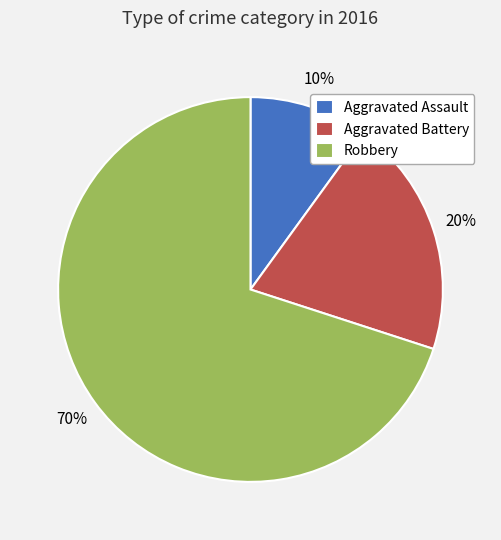

What is the ratio of the value at Robbery to the value at Aggravated Assault?

7.0